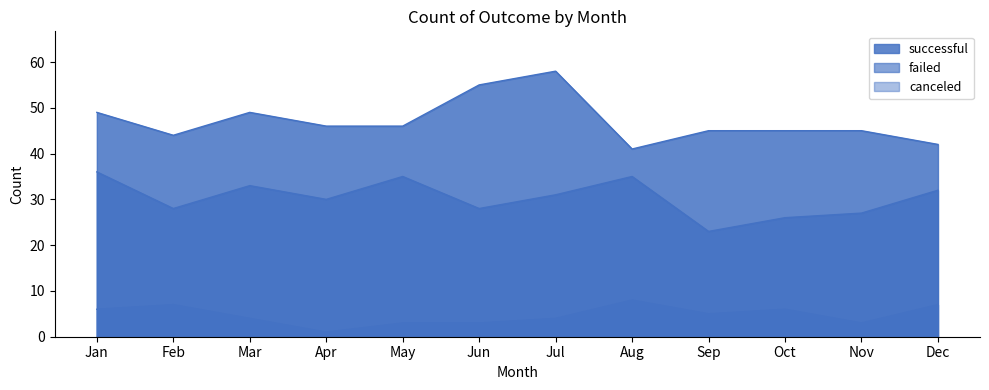

Rank the series by their average value, from highest to lowest.

successful, failed, canceled